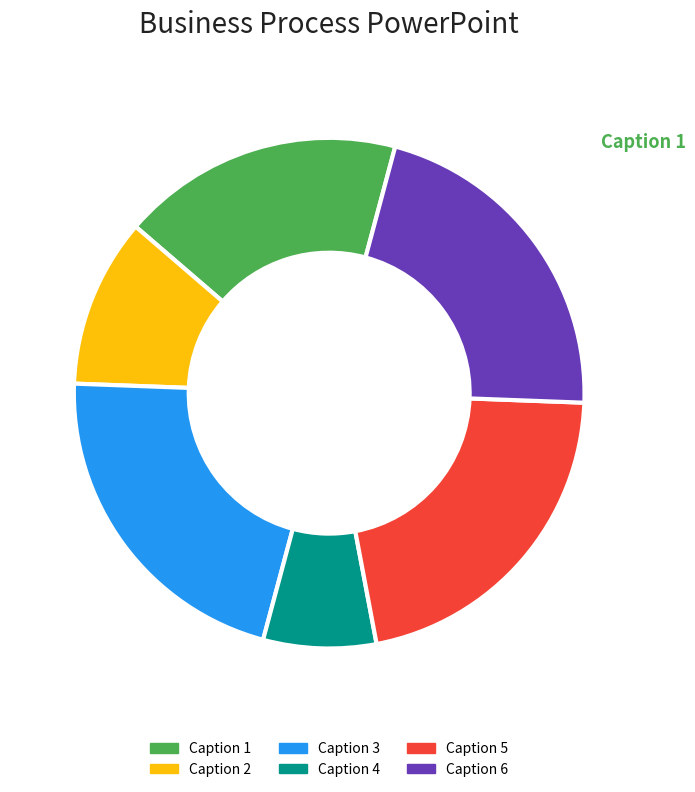

How many segments does this pie chart have?

6